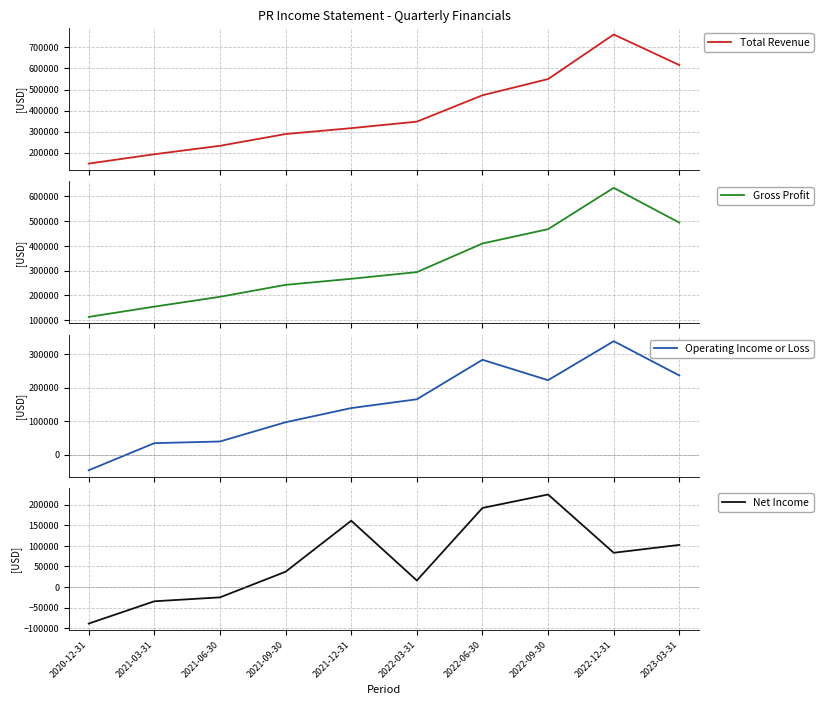

The Total Revenue series shows 761600 at 2022-12-31. True or false?

True